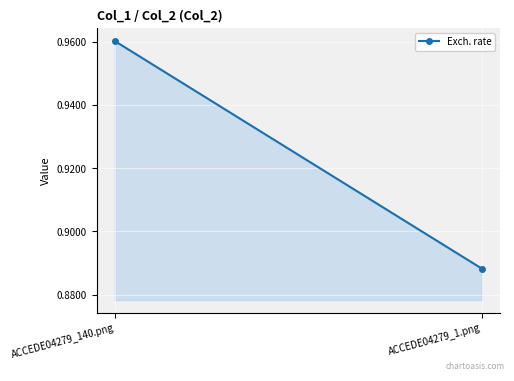

Rank the categories by value from lowest to highest.

ACCEDE04279_1.png, ACCEDE04279_140.png